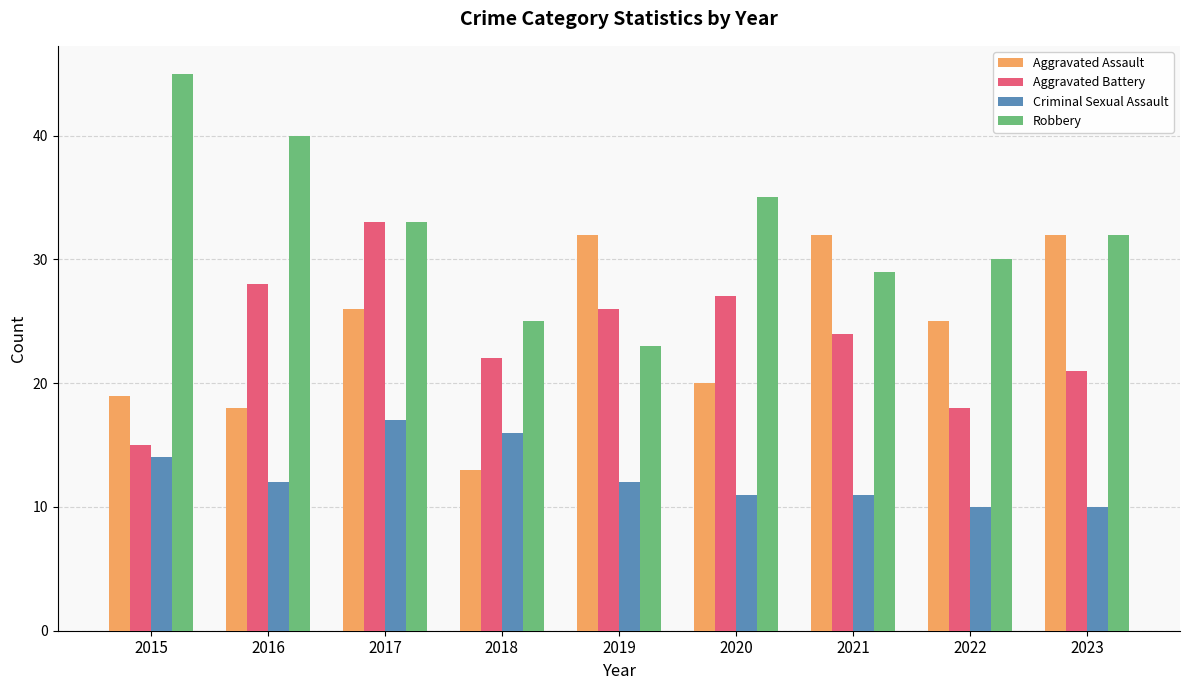

At which label does Criminal Sexual Assault first exceed 12?

2015